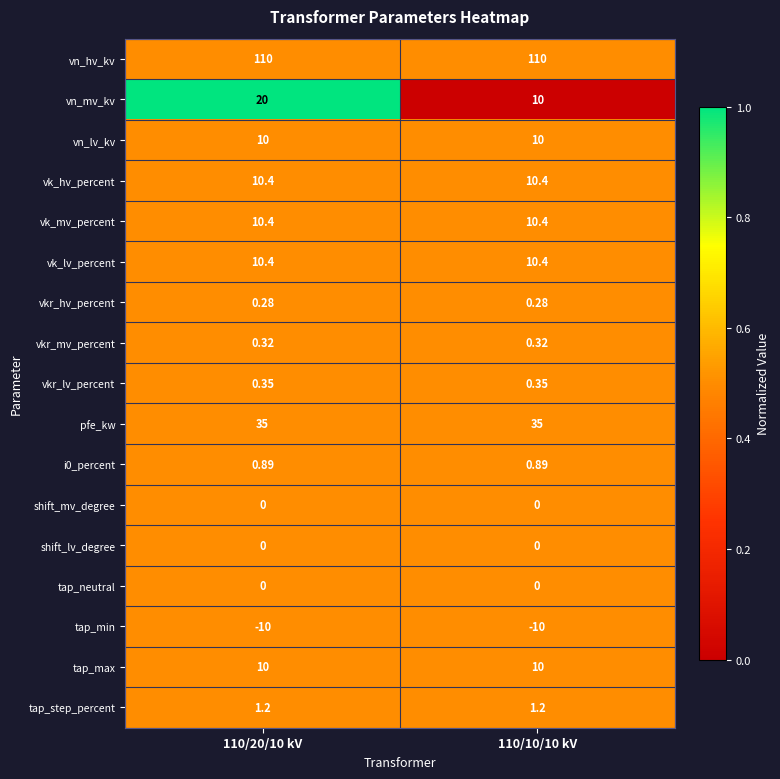

Is the value of vk_hv_percent at 110/10/10 kV greater than the value of tap_step_percent at 110/20/10 kV?

Yes